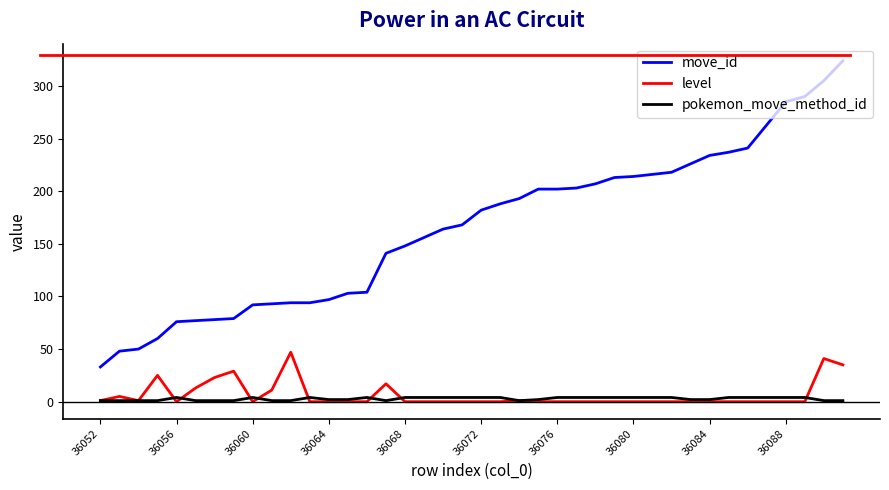

What is the difference between the maximum and minimum values in the level series?

47